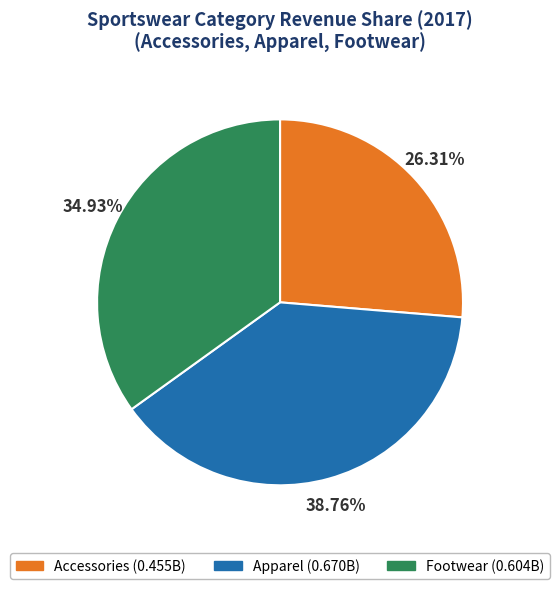

The Footwear slice represents 46% of the pie. True or false?

False